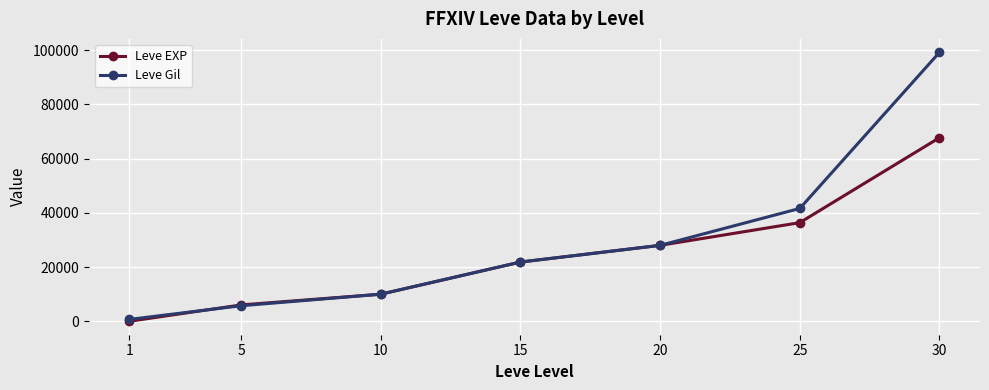

Count the number of data series in this chart.

2